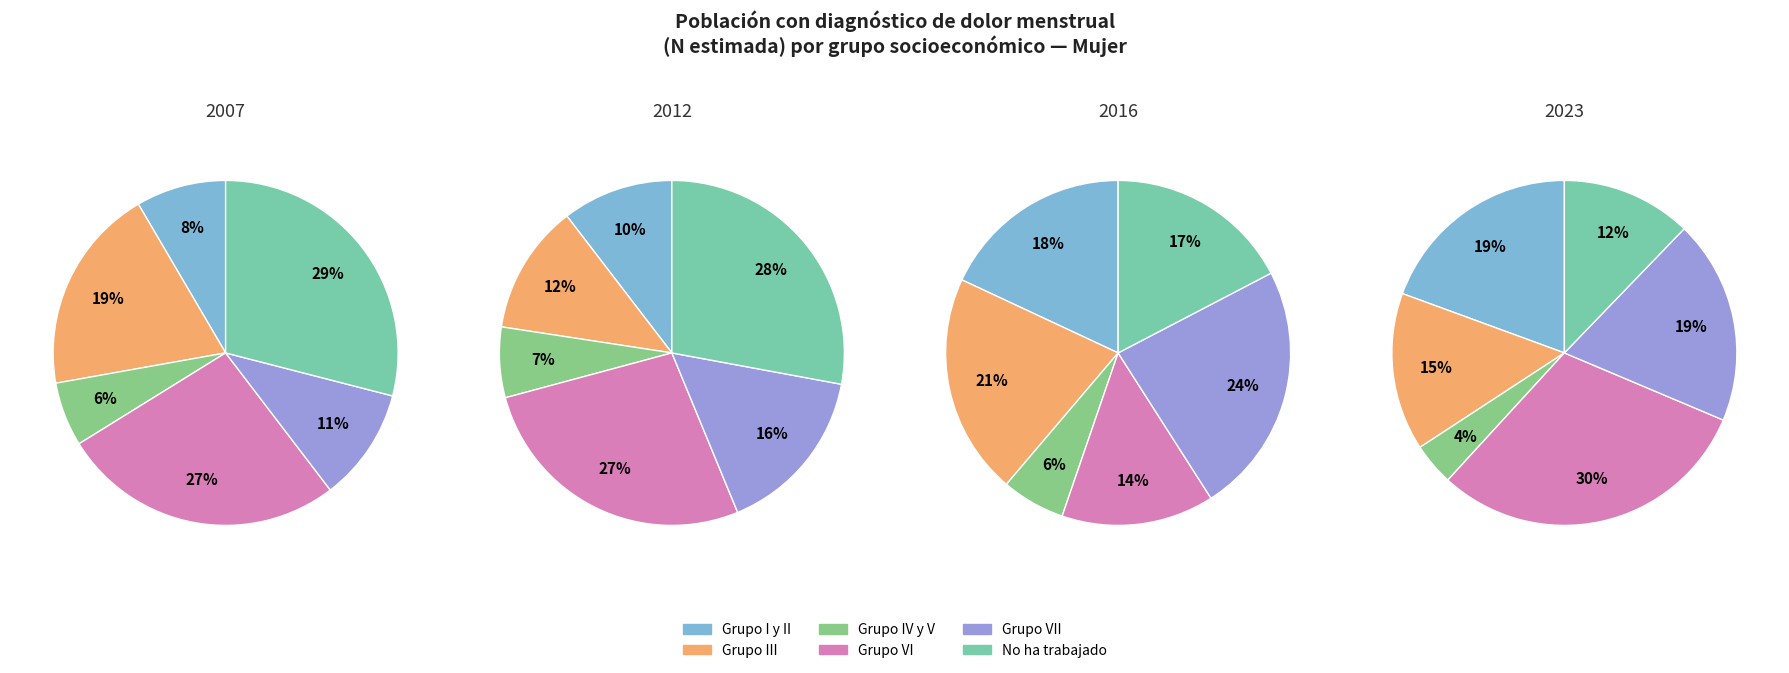

Is there a majority slice in this chart?

No